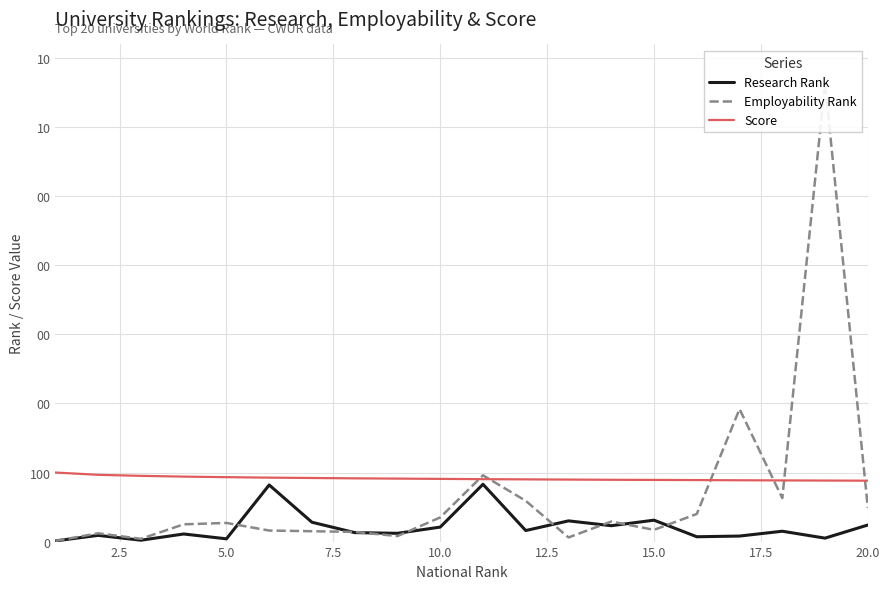

What is the highest value of the Employability Rank series?

664.0